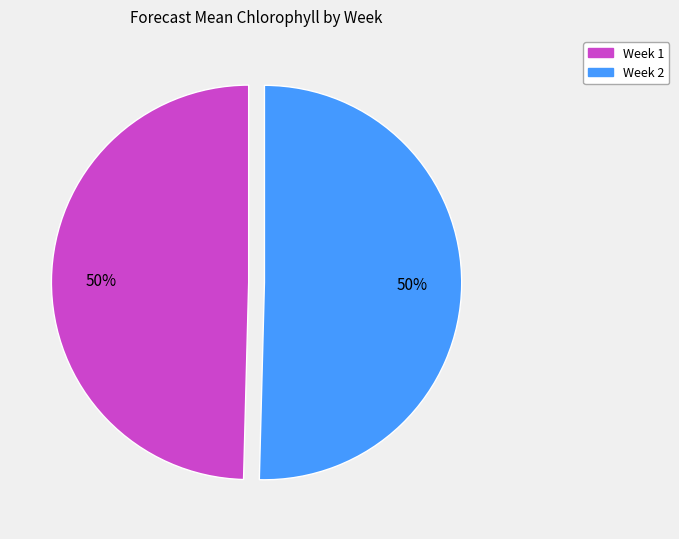

Do Week 2 and Week 1 together represent more than half of the pie?

Yes